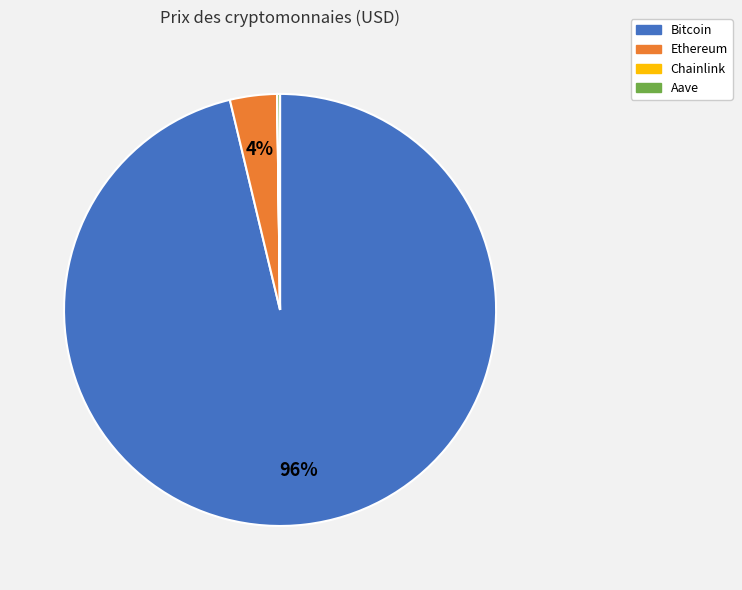

What percentage is the Ethereum slice, to the nearest percent?

4%